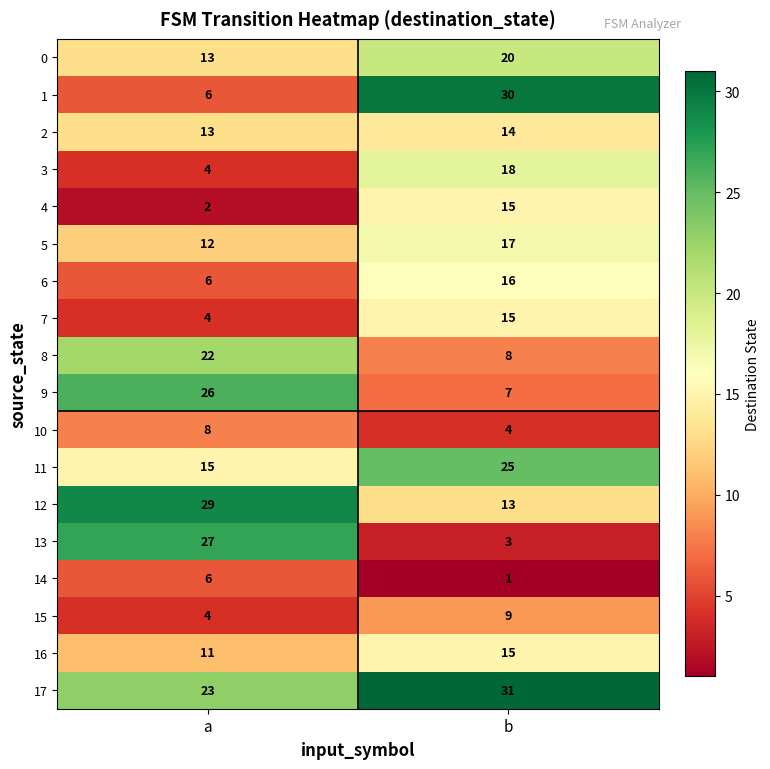

What is the sum of all 0 values?

33